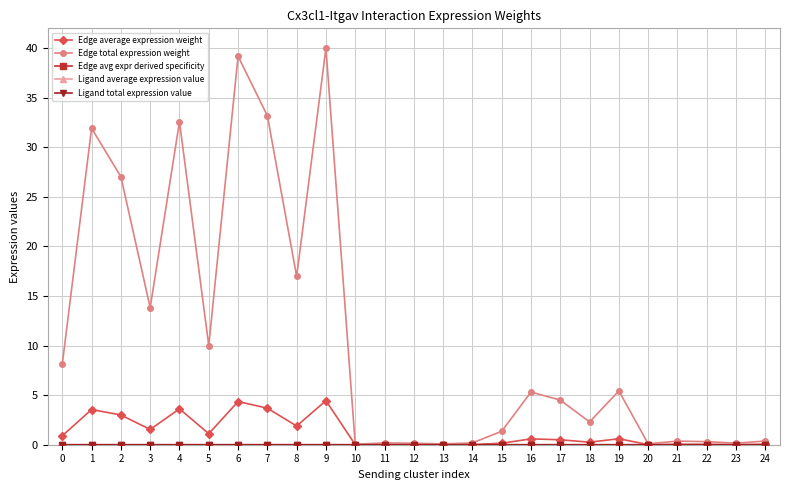

What is the maximum value shown in the chart?

40.0